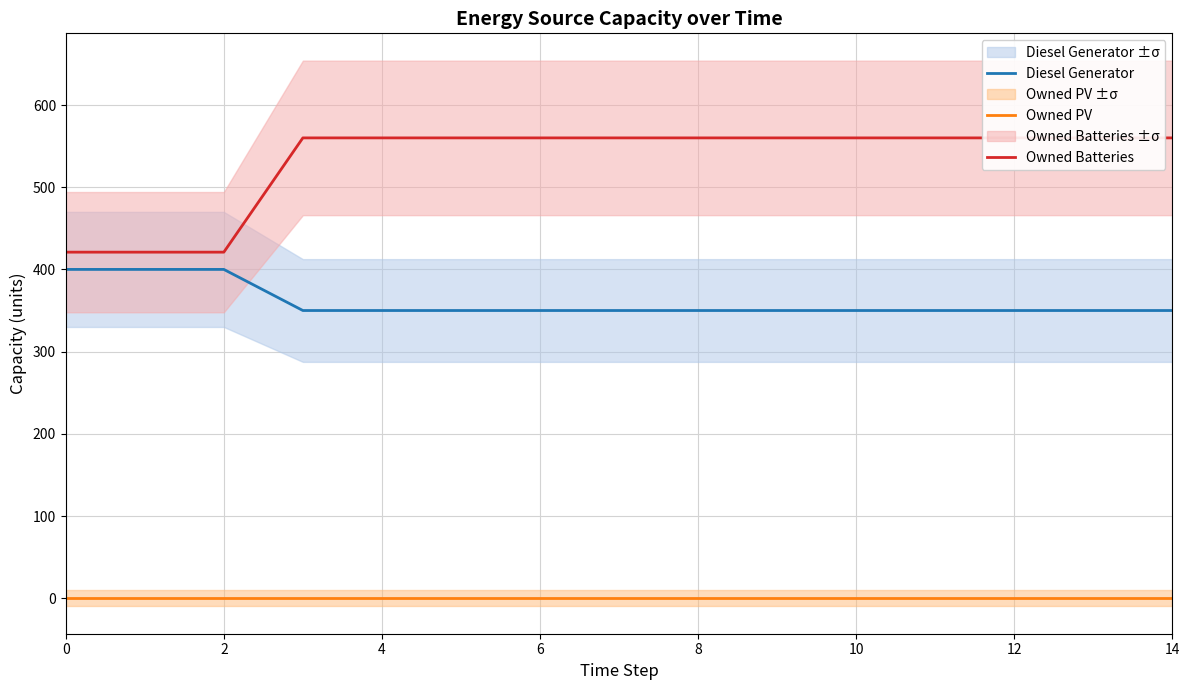

At how many categories does at least one series exceed 217?

15